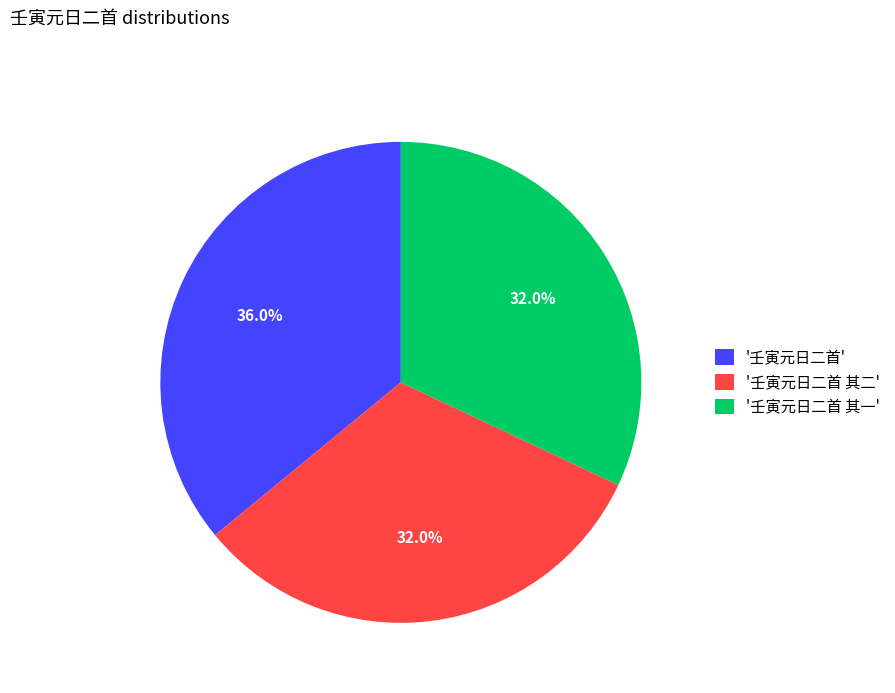

Which slice is the largest?

'壬寅元日二首'